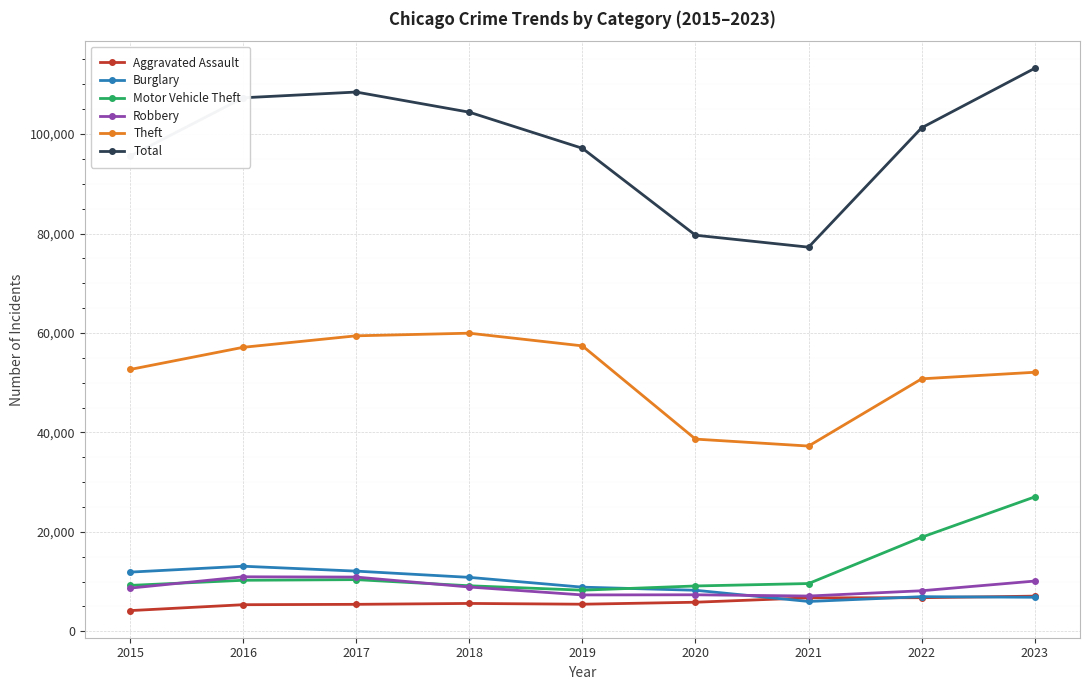

What is the total value across all series at 2018?

198812